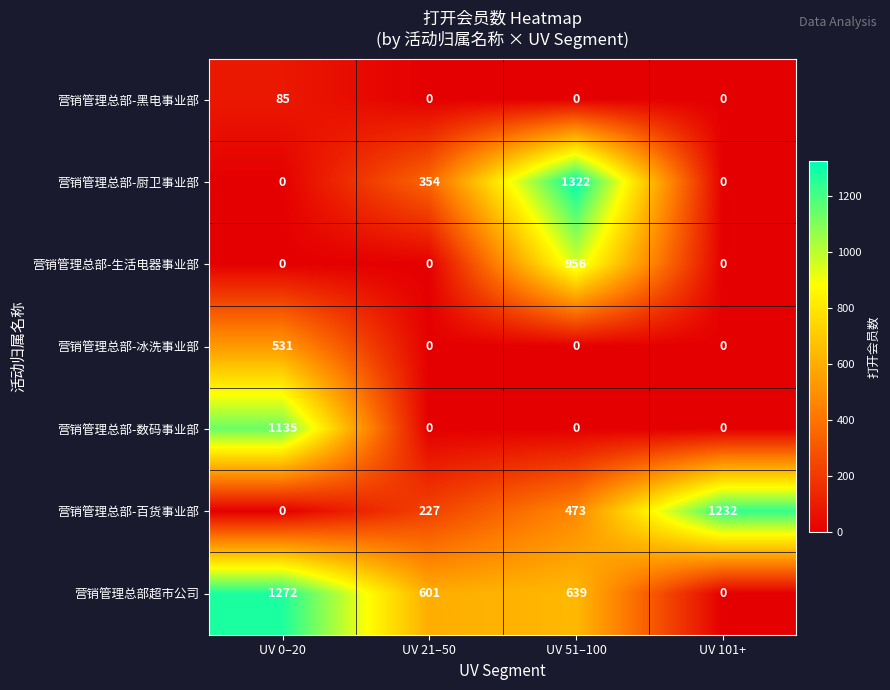

What is the difference between the 营销管理总部-厨卫事业部 values at UV 51–100 and UV 101+?

1322